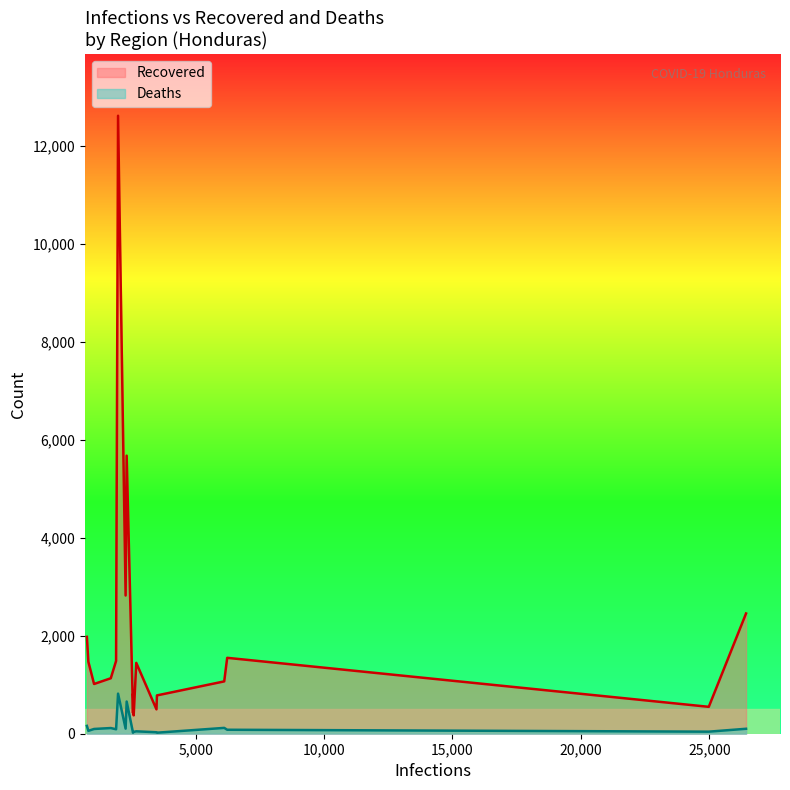

What is the difference between the Deaths values at 1699 and 768?

44